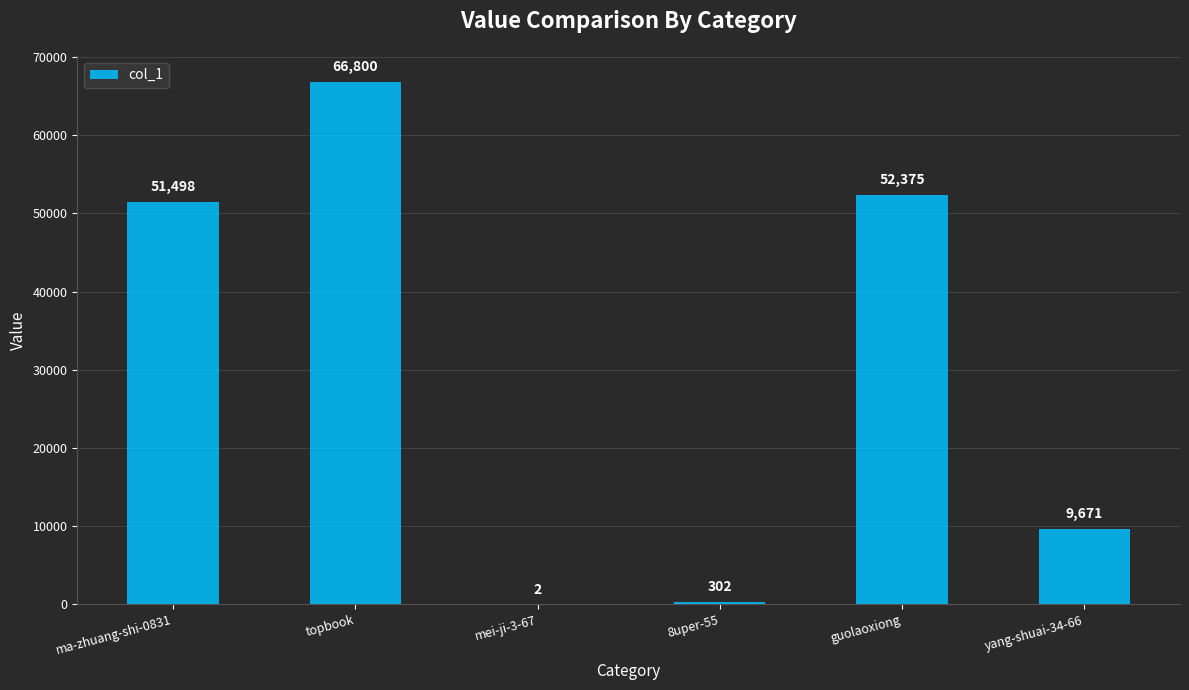

Approximately how many times larger is the value at guolaoxiong compared to 8uper-55?

173.4